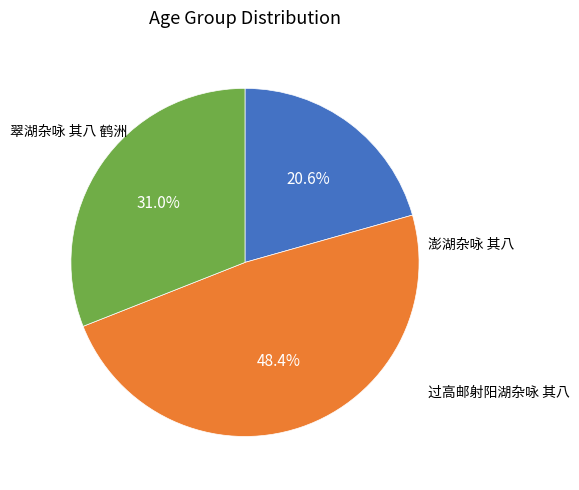

Is there any slice that represents more than half of the pie?

No